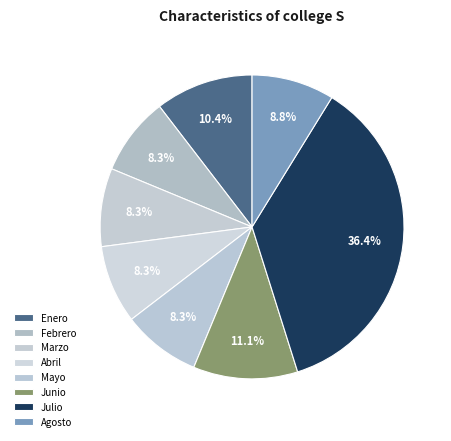

How many slices are in this pie chart?

8